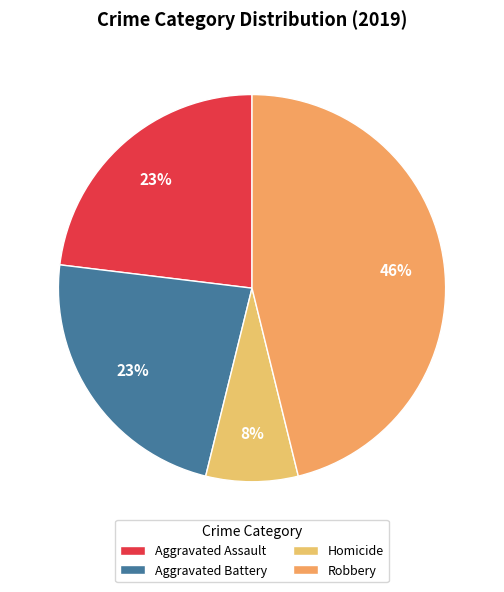

Which slice is the smallest?

Homicide